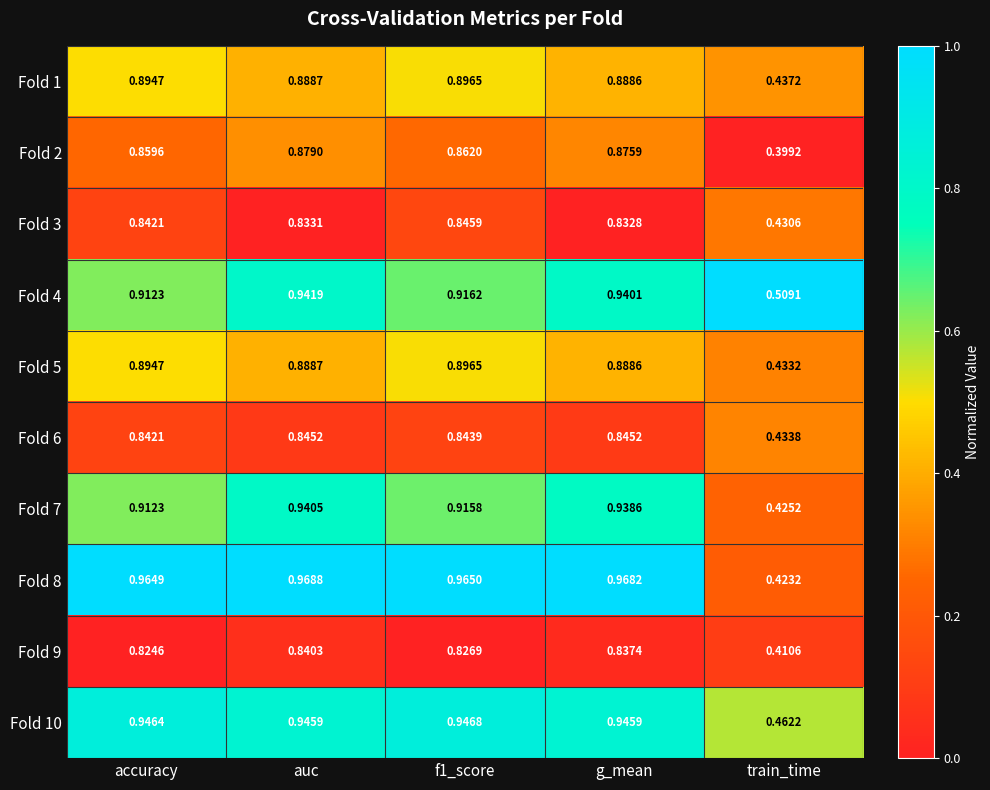

Is the value of Fold 2 at train_time greater than the value of Fold 4 at f1_score?

No